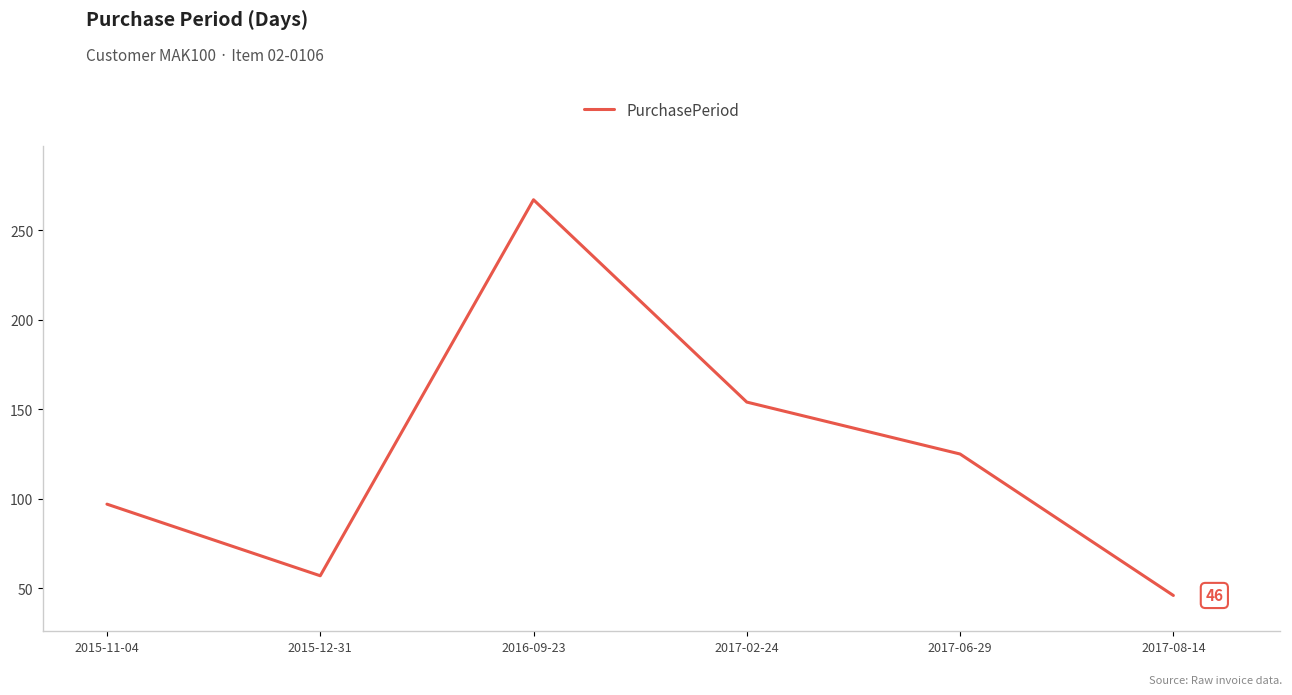

True or false: the data shows 267 at 2016-09-23.

True